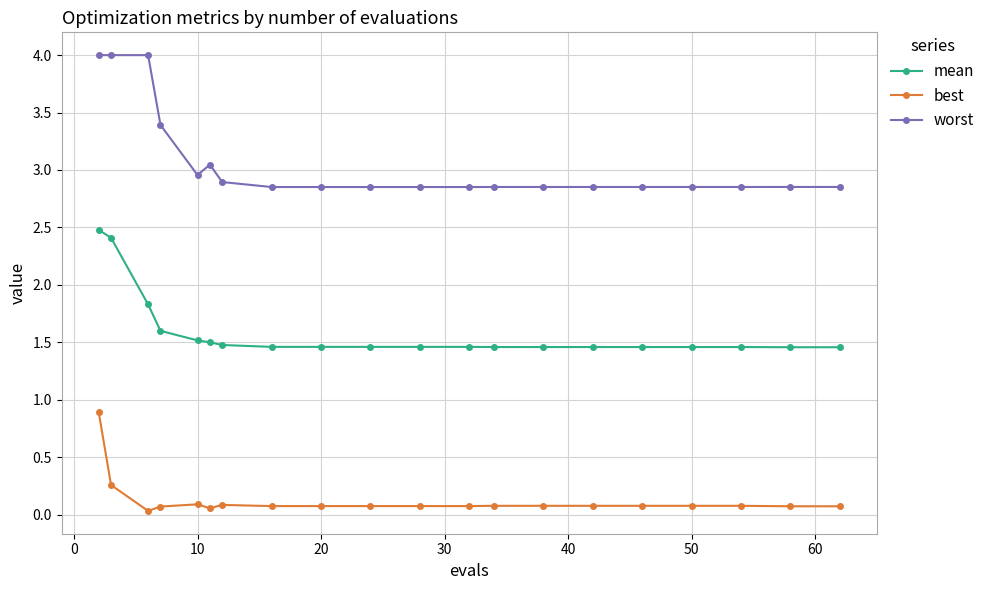

Count the number of data series in this chart.

3